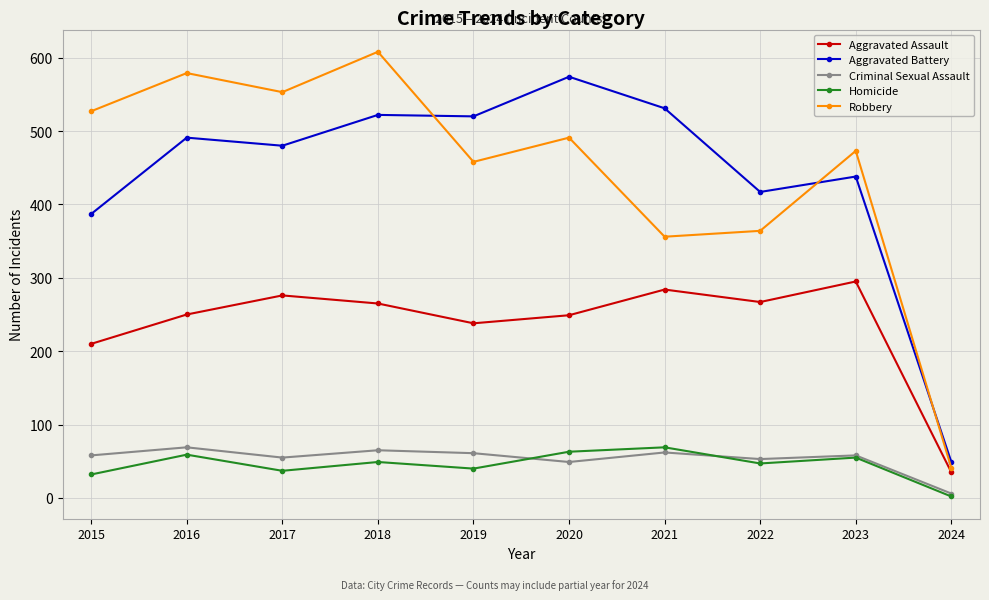

What is the difference between the maximum and second lowest values in the Criminal Sexual Assault series?

20